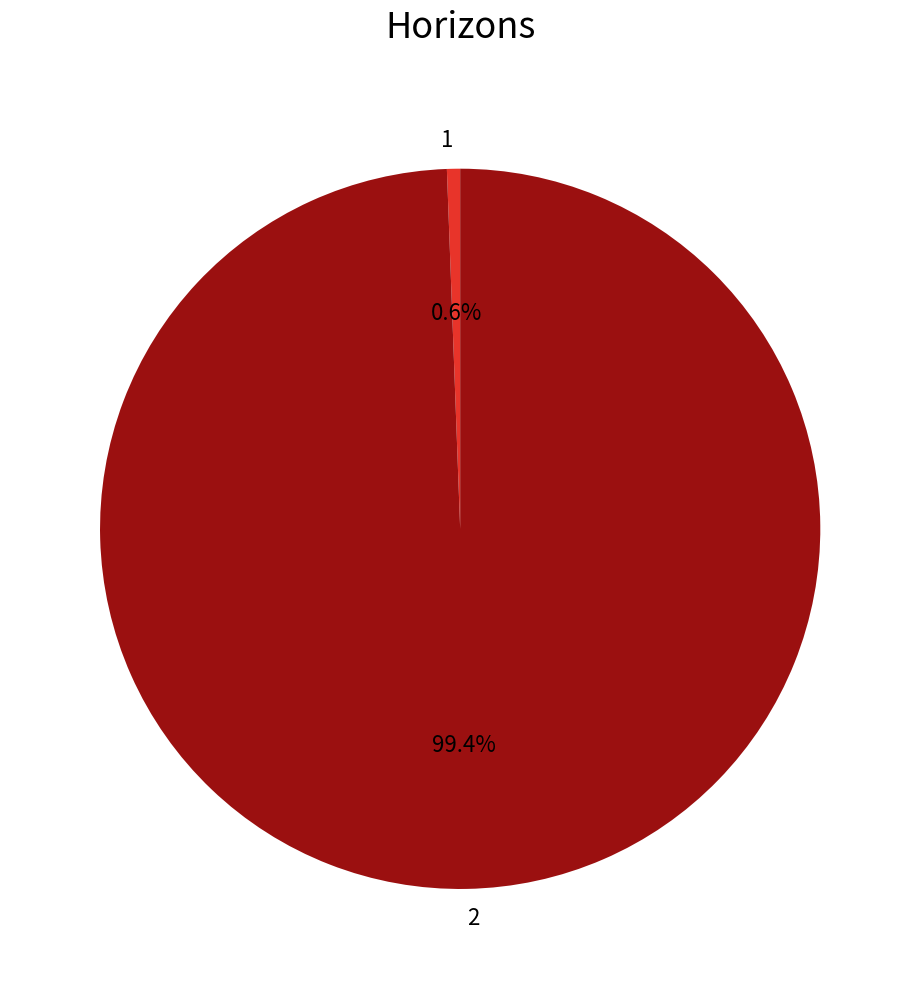

What is the total percentage of 2 and 1?

100.0%